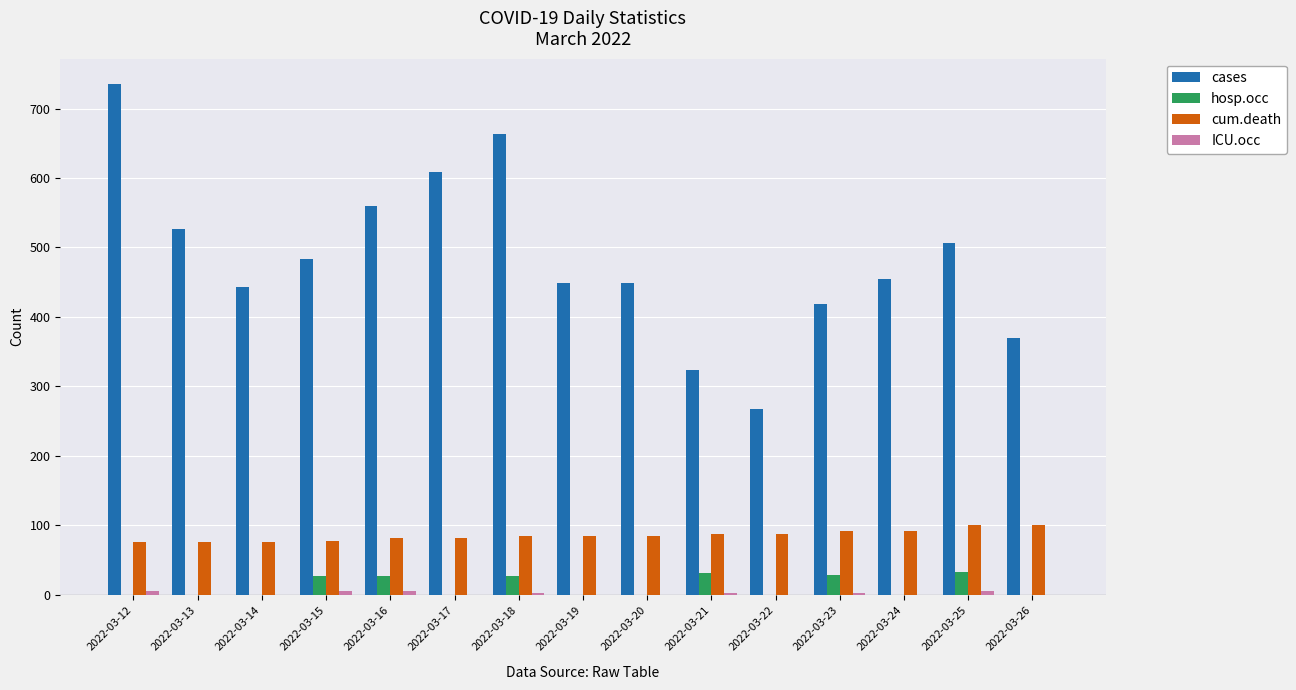

What is the spread (max minus min) of values at 2022-03-19?

449